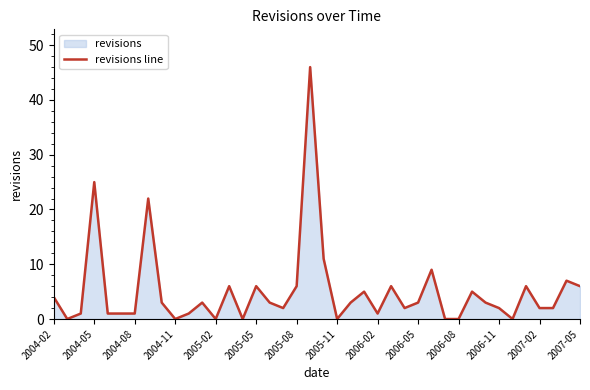

Is it true that the value at 2005-05 is 1?

False